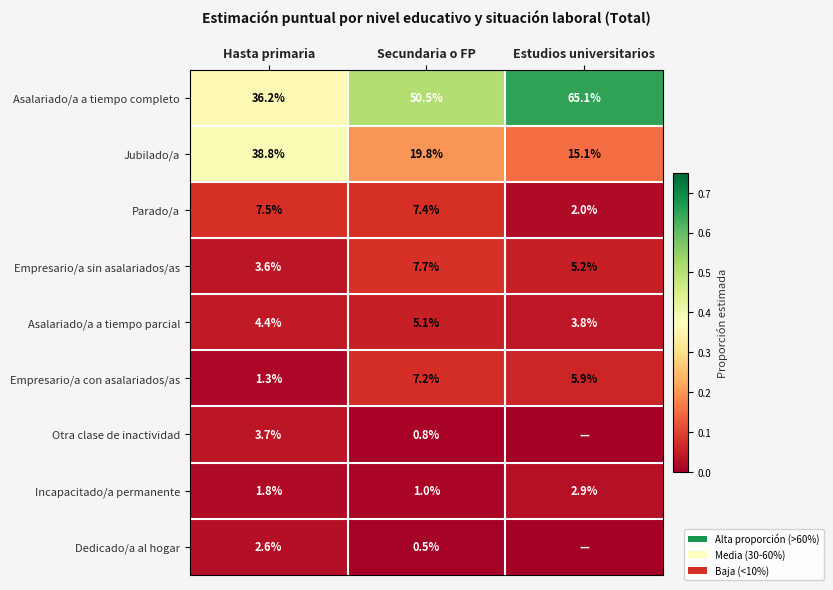

At Secundaria o FP, list the series in order from largest to smallest.

Asalariado/a a tiempo completo, Jubilado/a, Empresario/a sin asalariados/as, Parado/a, Empresario/a con asalariados/as, Asalariado/a a tiempo parcial, Incapacitado/a permanente, Otra clase de inactividad, Dedicado/a al hogar